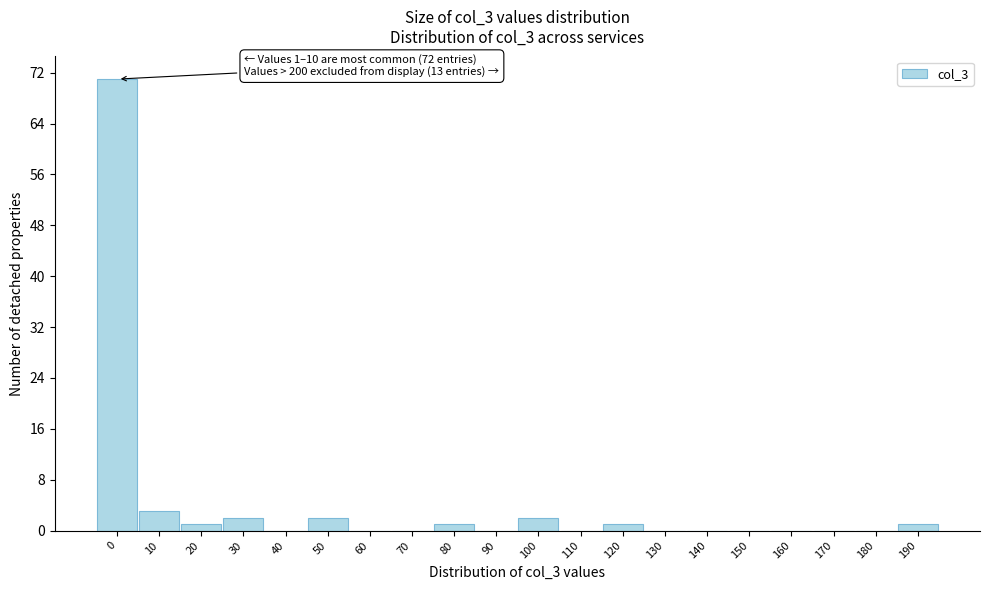

Reading left to right, what are all the values shown in this chart?

0=71	10=3	20=1	30=2	40=0	50=2	60=0	70=0	80=1	90=0	100=2	110=0	120=1	130=0	140=0	150=0	160=0	170=0	180=0	190=1